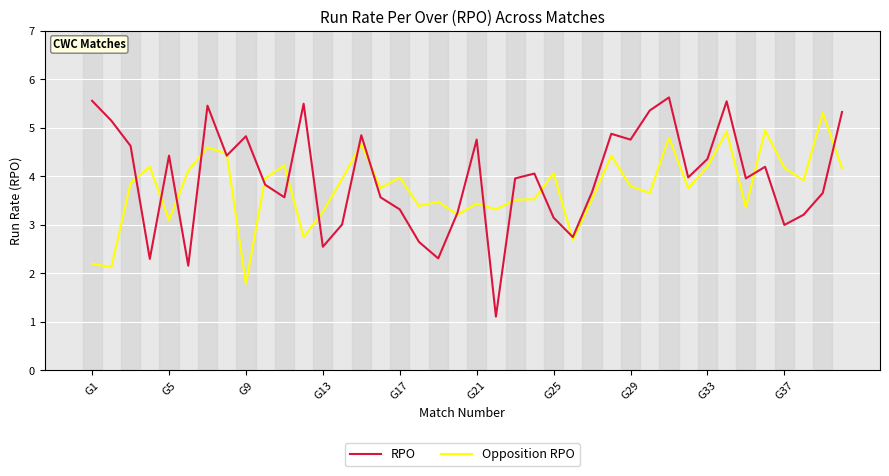

What is the average value of the Opposition RPO series?

3.8